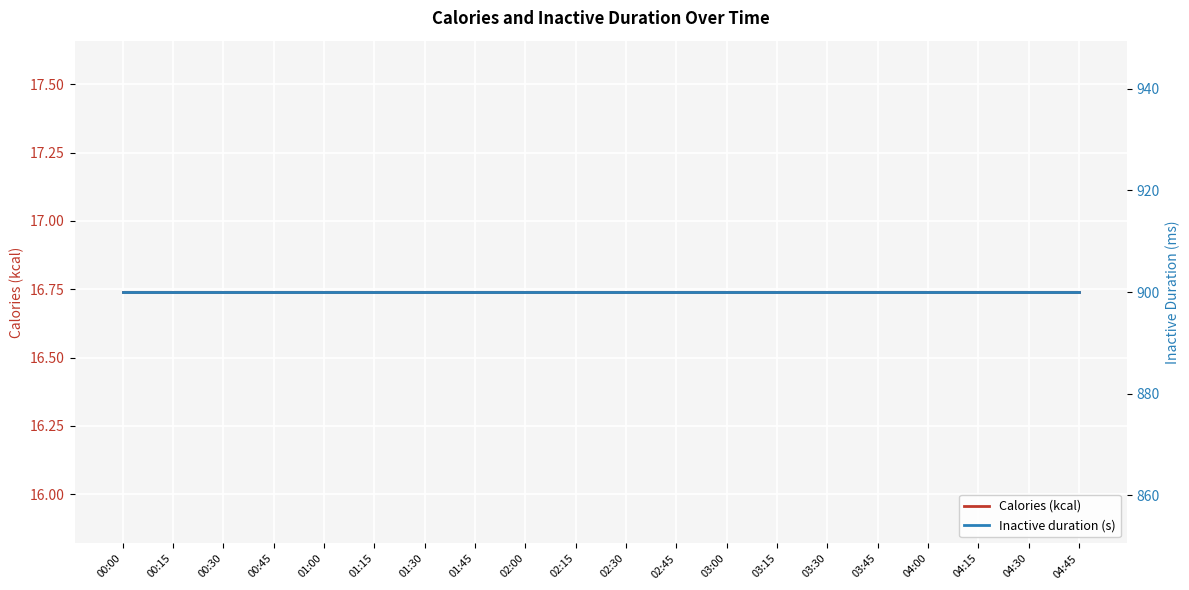

Which has a higher value, 04:00 or 04:15?

04:00